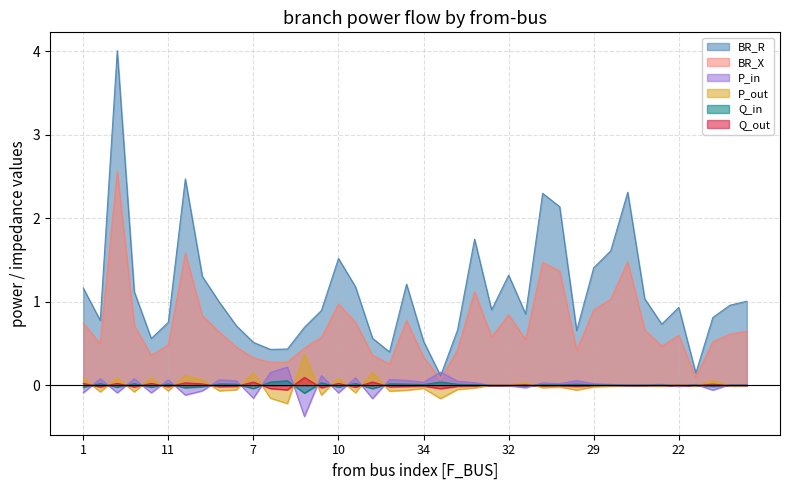

Which category has the highest value in the BR_X series?

2